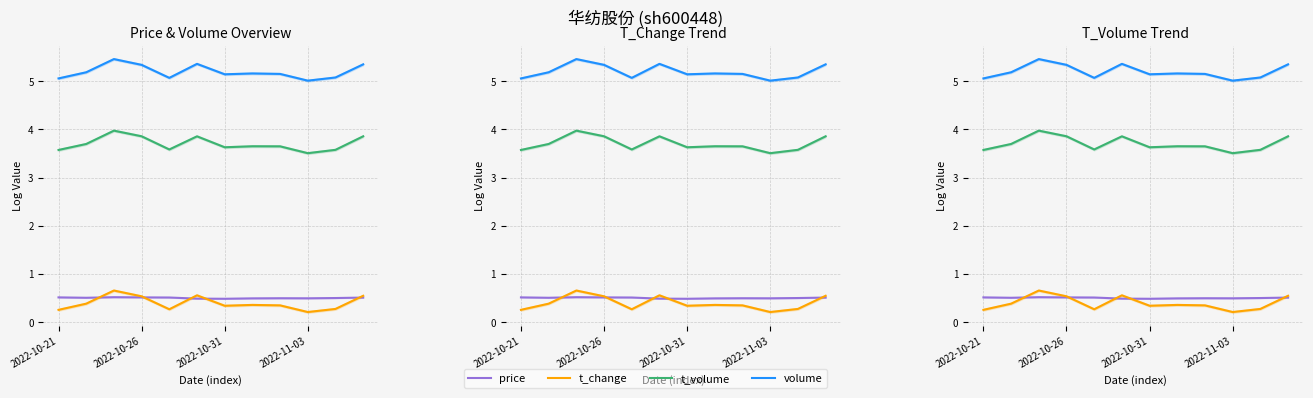

How many lines are shown in the chart?

4